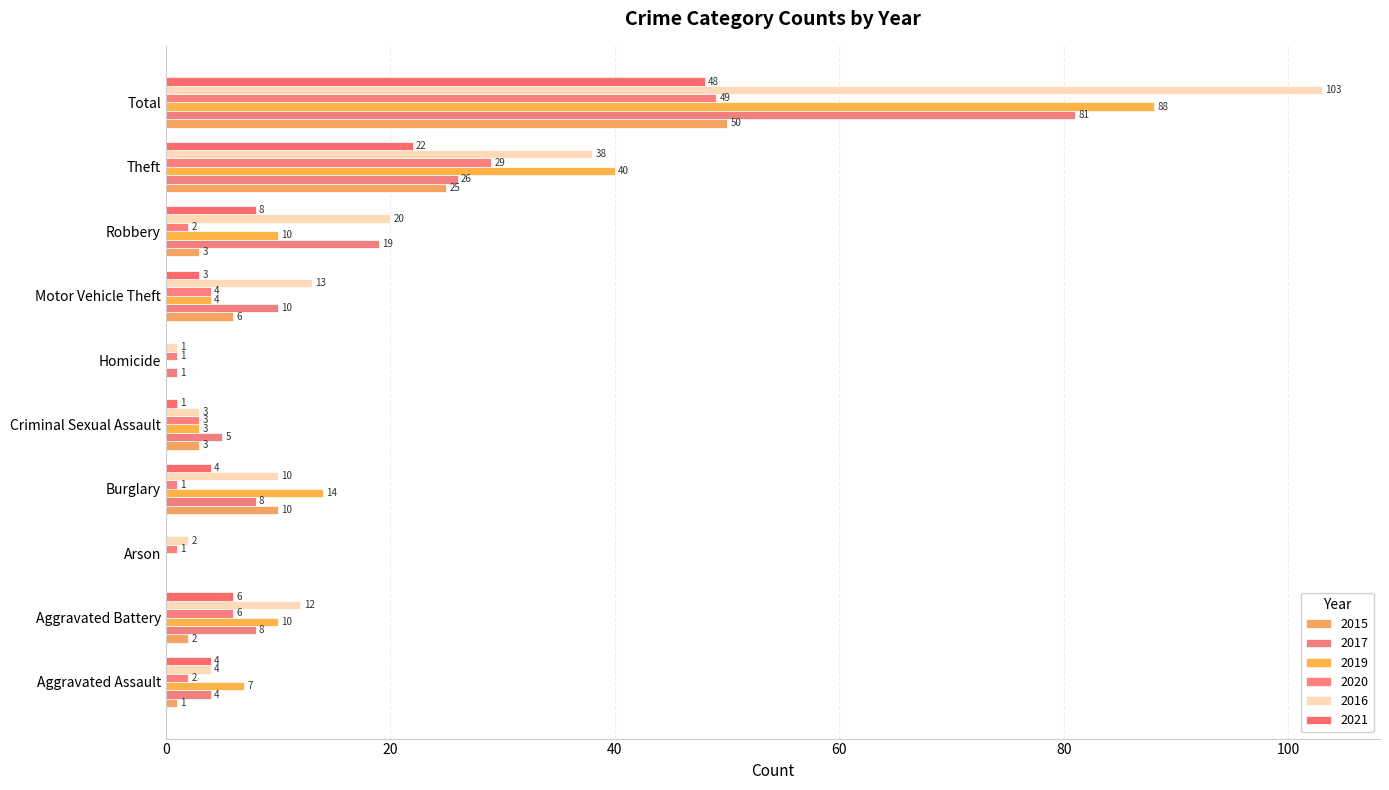

What are all the series names shown in the legend?

2015, 2017, 2019, 2020, 2016, 2021